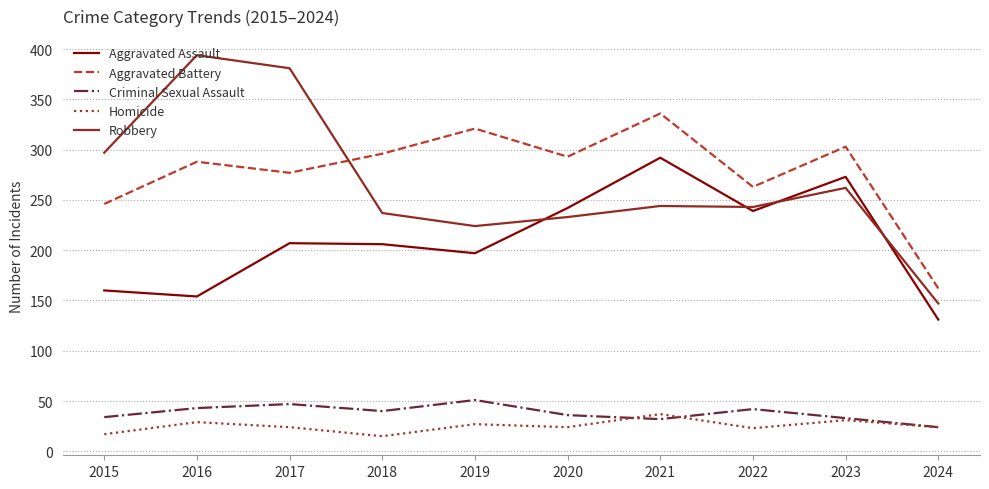

How many interior local peaks does the Criminal Sexual Assault series have?

3